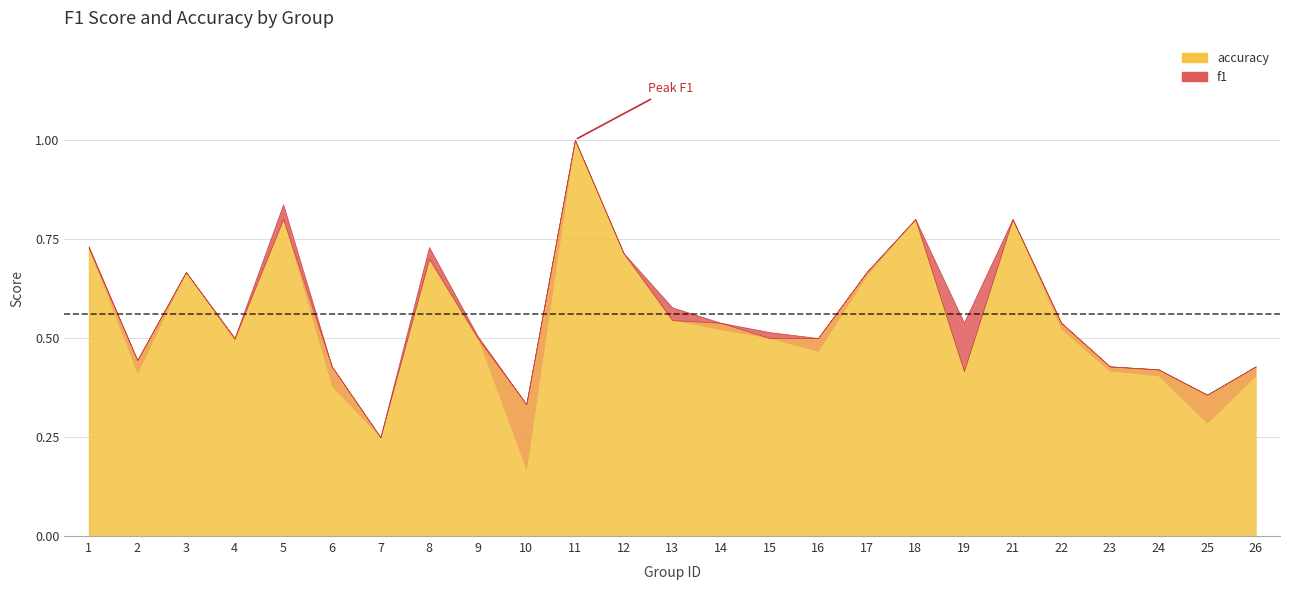

The value of f1 at 1 is 0.5. True or false?

False